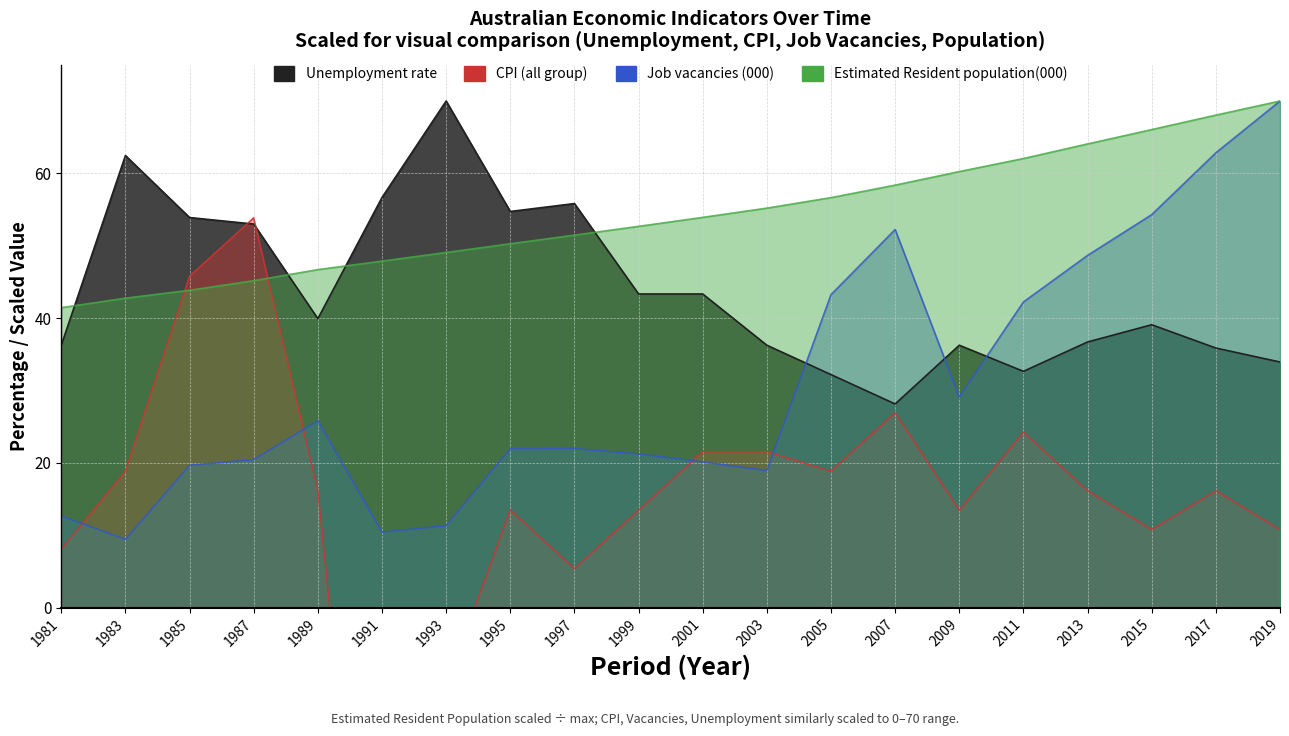

The Estimated Resident population(000) series shows 70.0 at 2019. True or false?

True